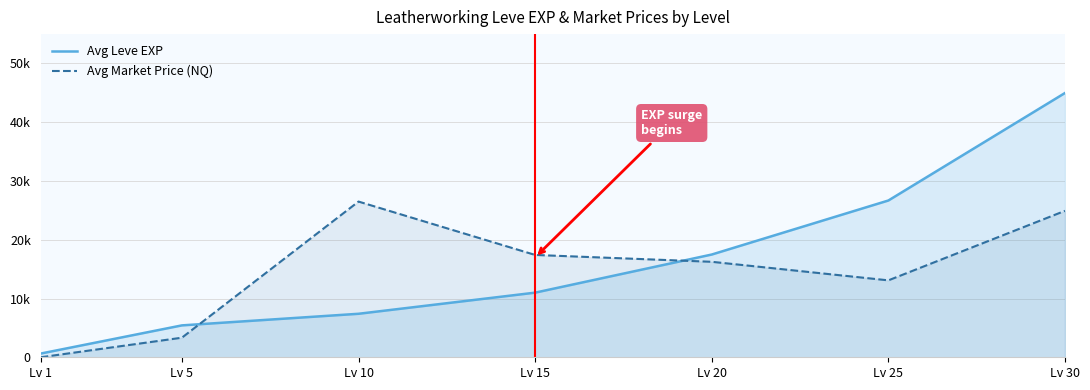

Between which two adjacent categories do Avg Leve EXP and Avg Market Price (NQ) first intersect?

Lv 5 and Lv 10